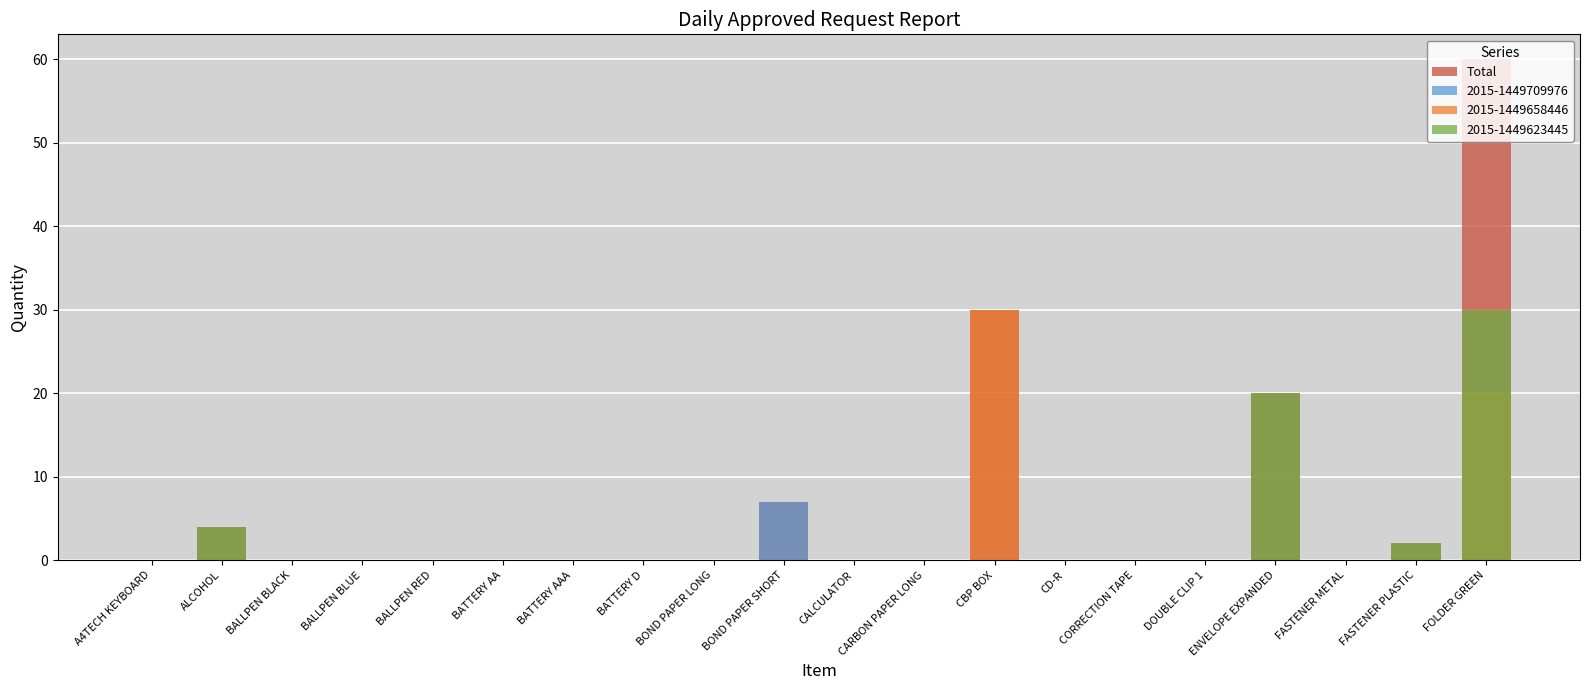

Between BOND PAPER LONG and CORRECTION TAPE, which is larger?

BOND PAPER LONG